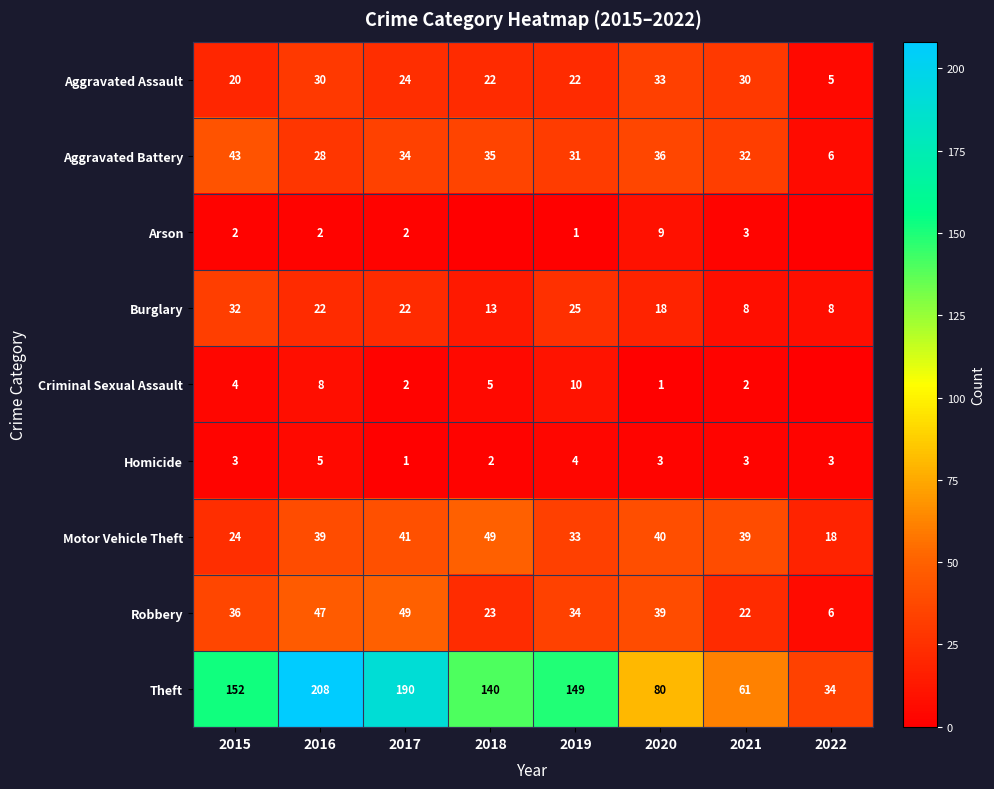

The Criminal Sexual Assault series shows 14 at 2016. True or false?

False